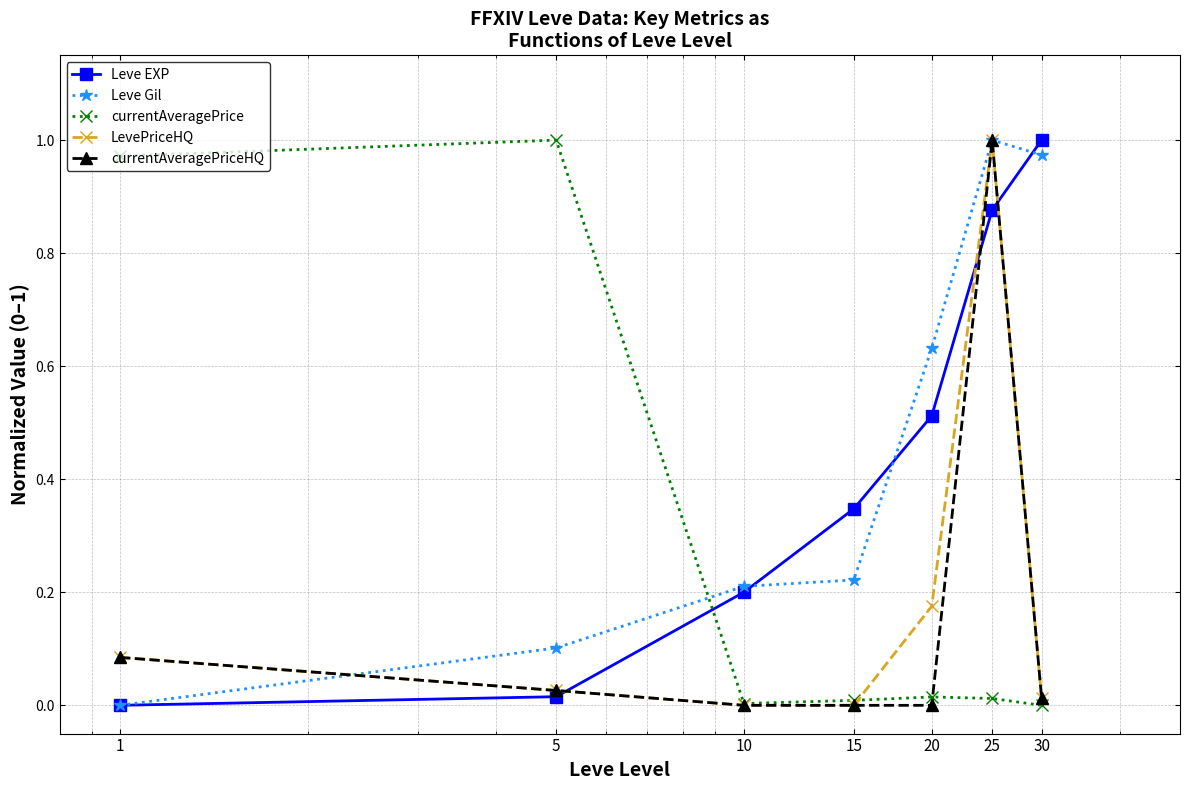

Which series ends up on top after the final intersection of currentAveragePrice and Leve EXP?

Leve EXP